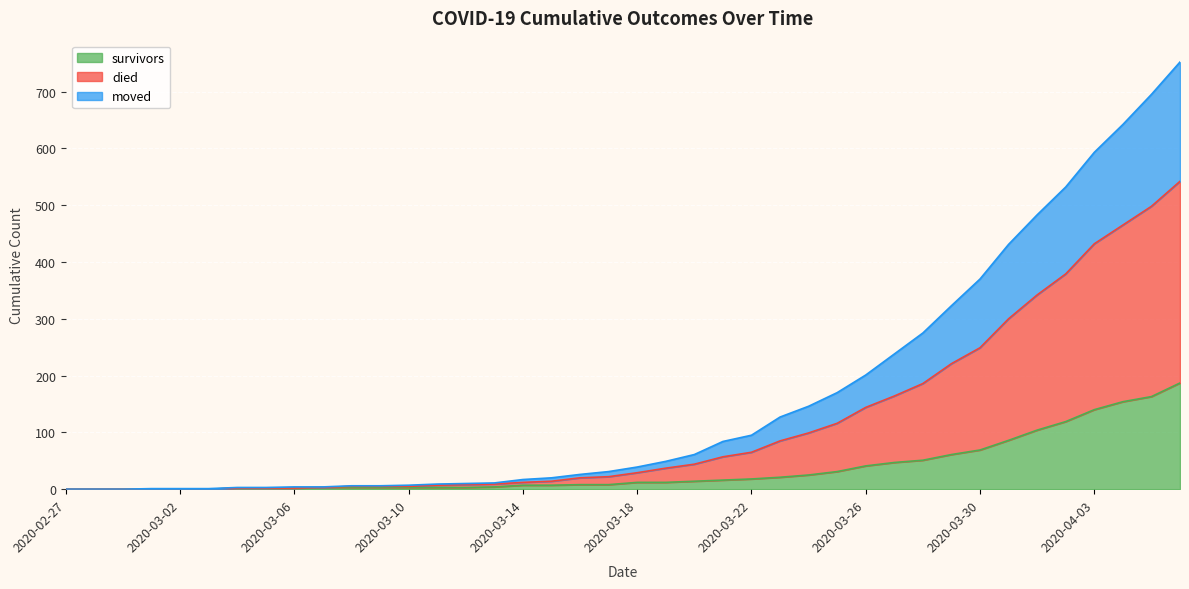

What is the highest value of the survivors series?

187